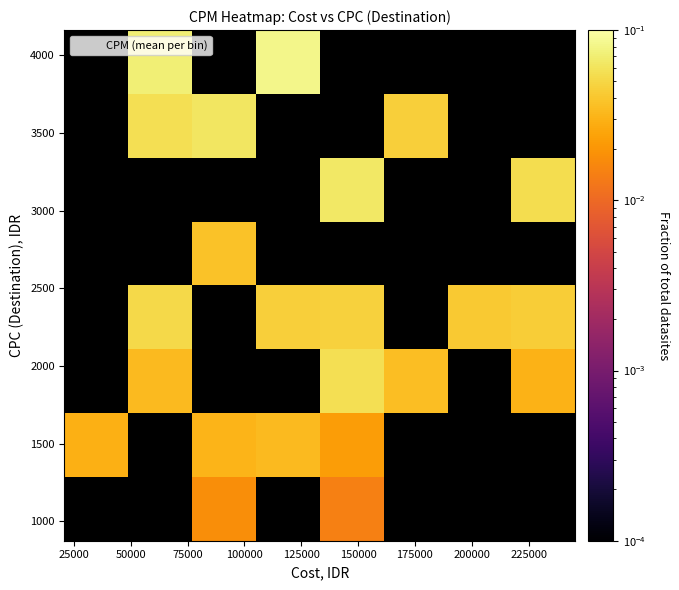

What is the maximum value shown in the chart?

0.1